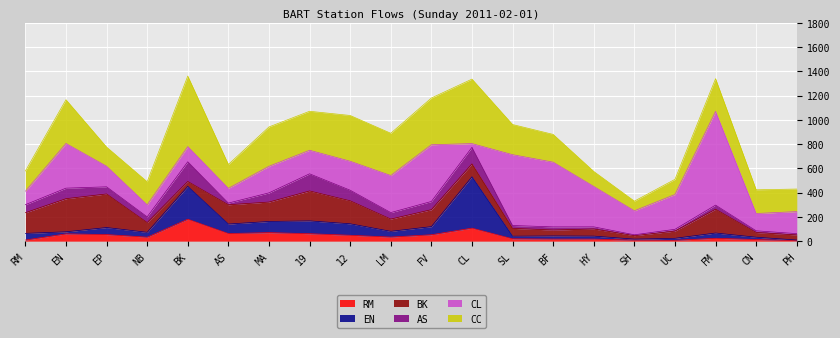

What is the greatest value displayed?

772.2